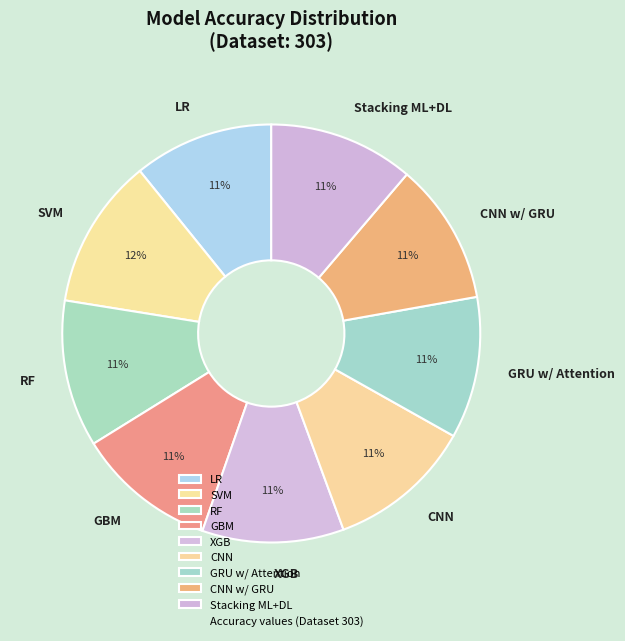

Count the number of slices in the pie.

9